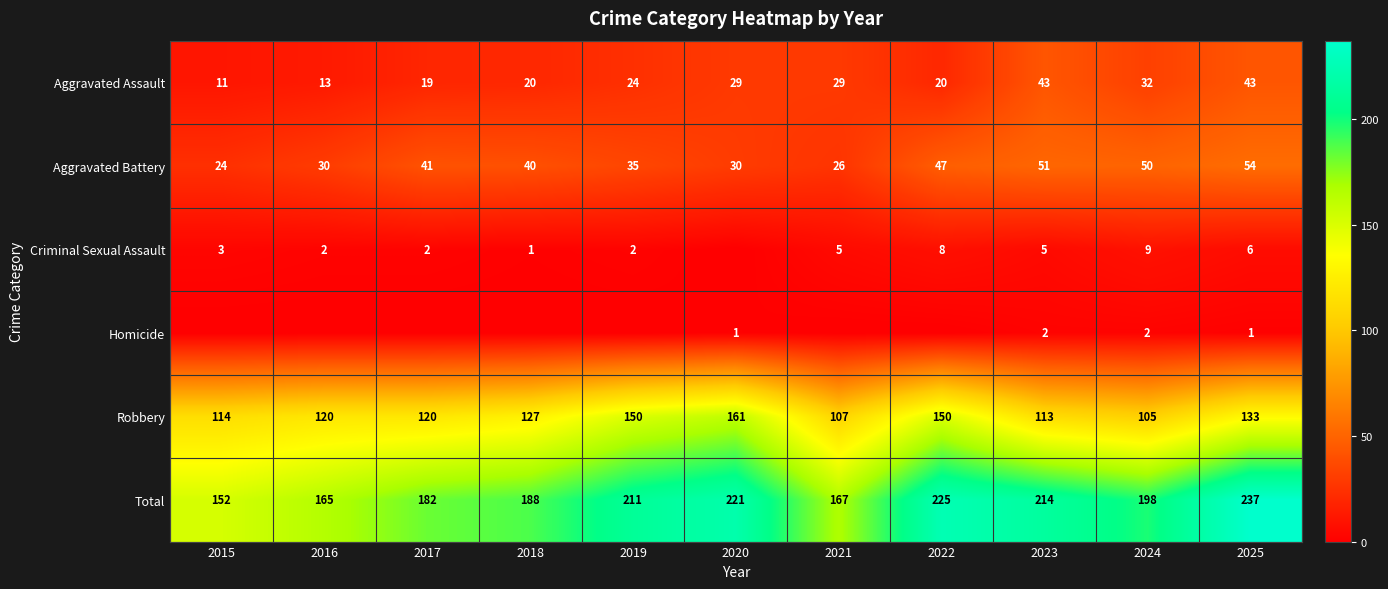

Which label corresponds to the smallest value in the chart?

2020